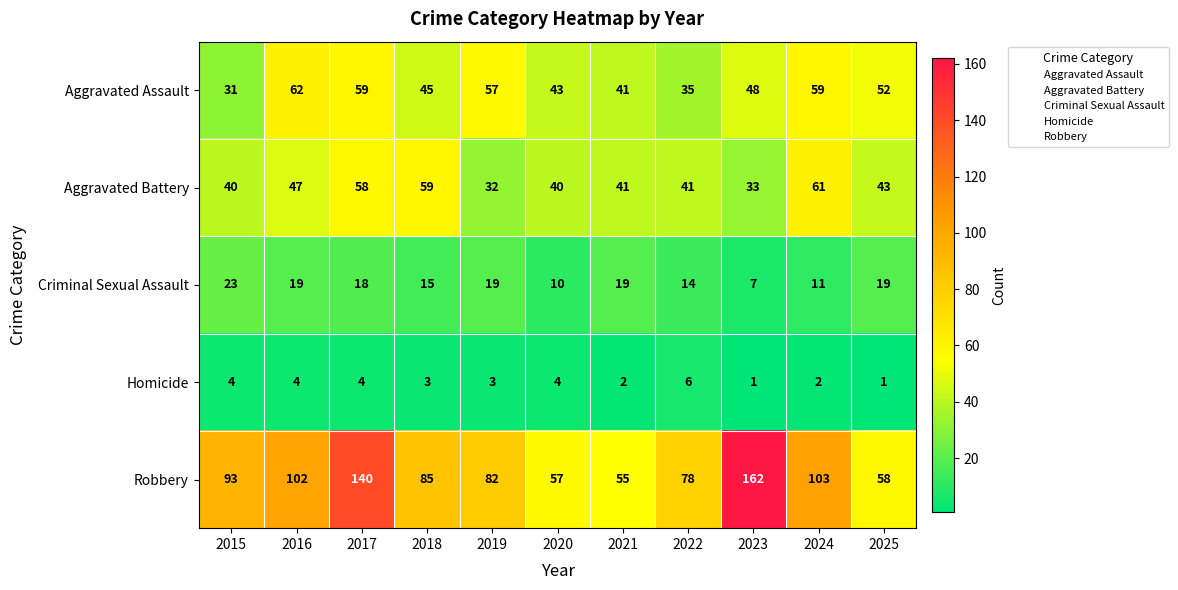

At how many categories does at least one series exceed 4?

11